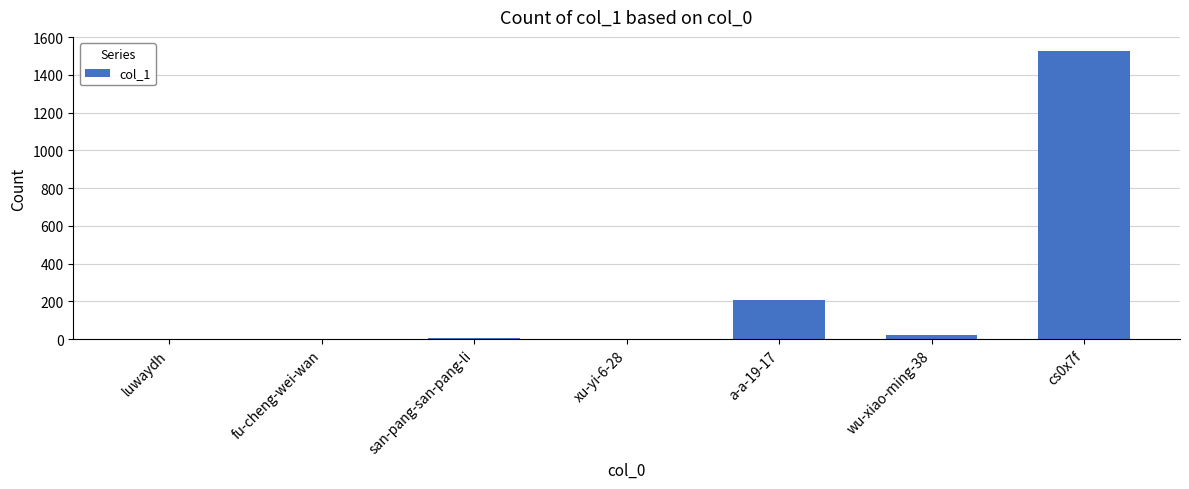

What is the sum of all values?

1760